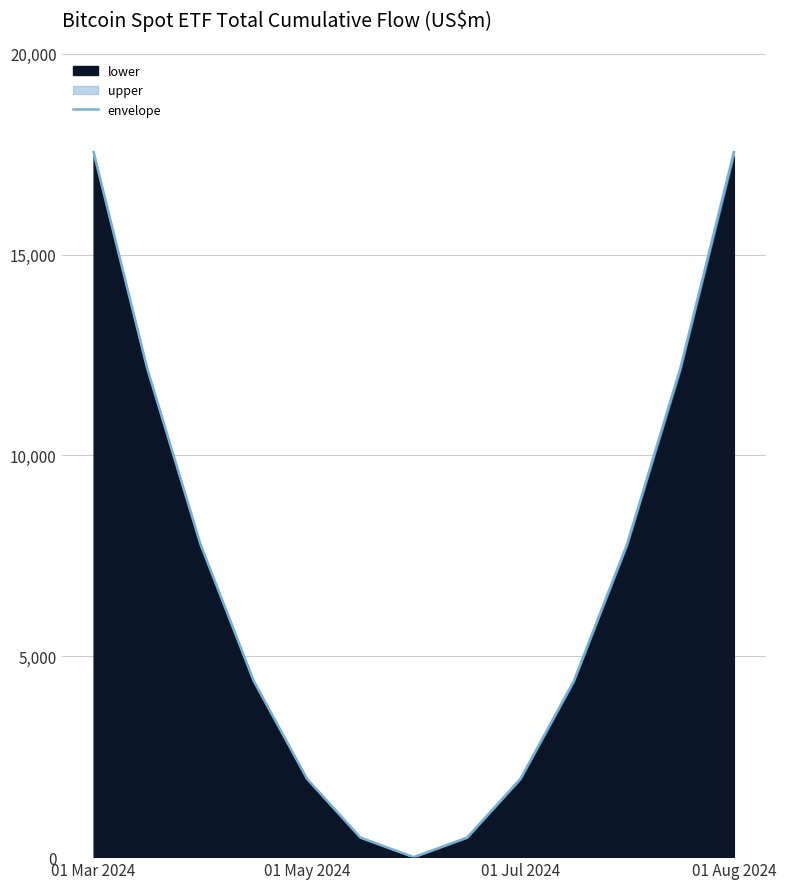

Does the chart have visible grid lines?

Yes